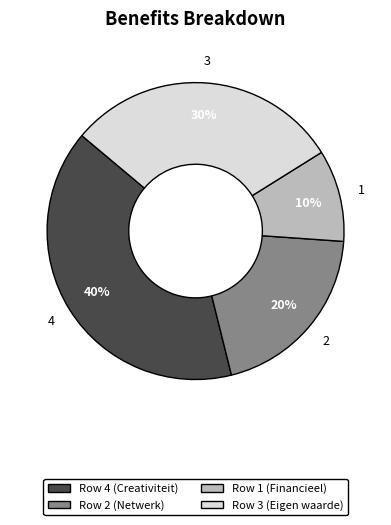

To the nearest percent, what is the average slice percentage?

25%